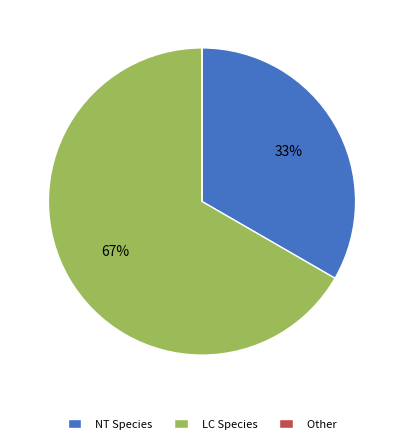

True or false: NT Species accounts for 33% of the total.

True